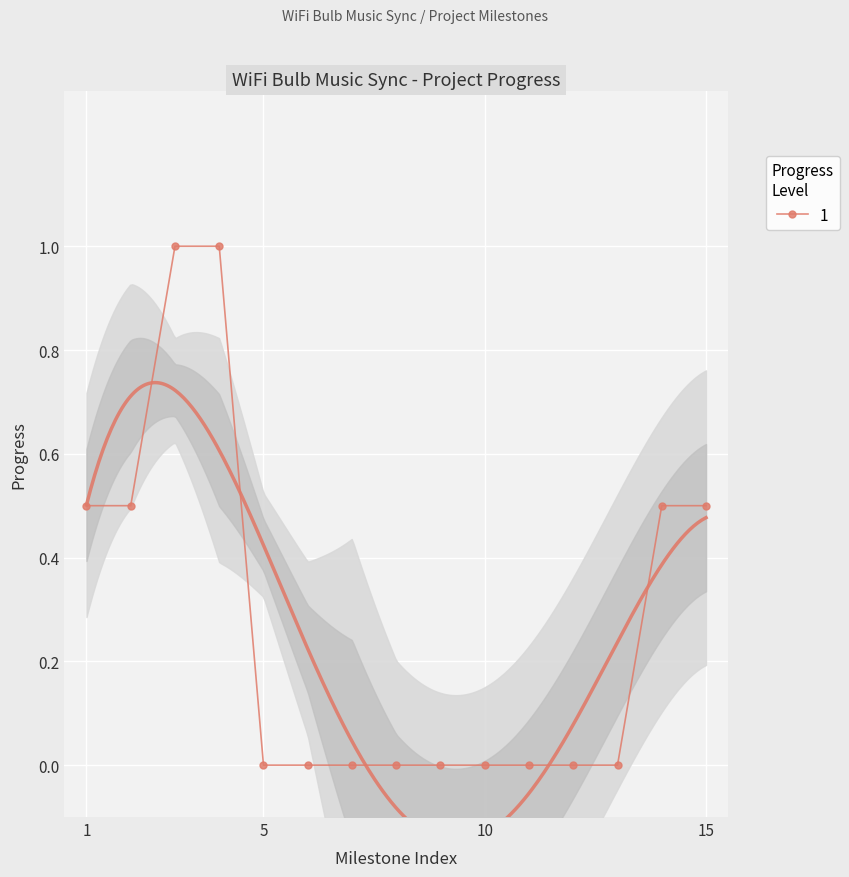

True or false: 1 has a value of -0.5 at 5.

False